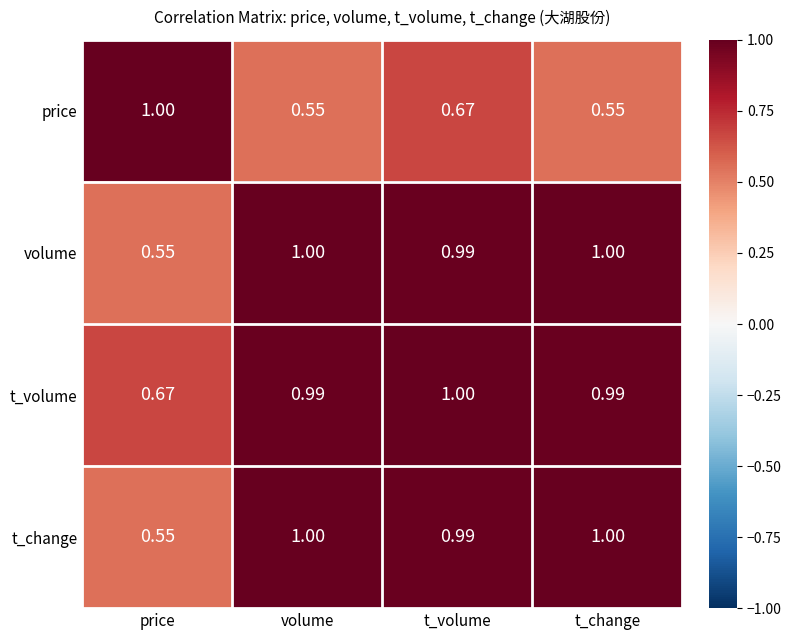

Which series has the largest total across all categories?

t_volume